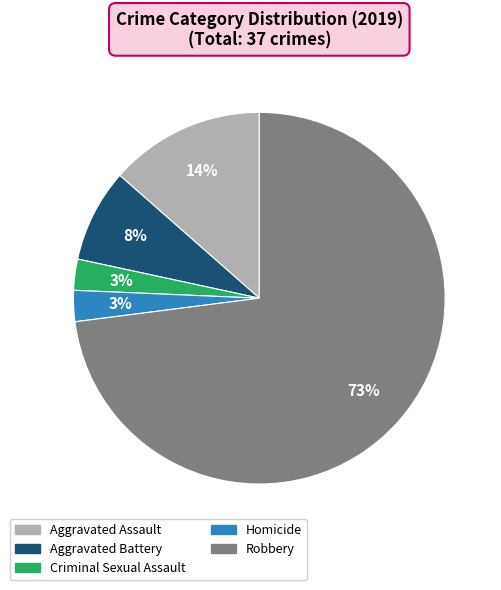

Between Aggravated Assault and Homicide, which is larger?

Aggravated Assault